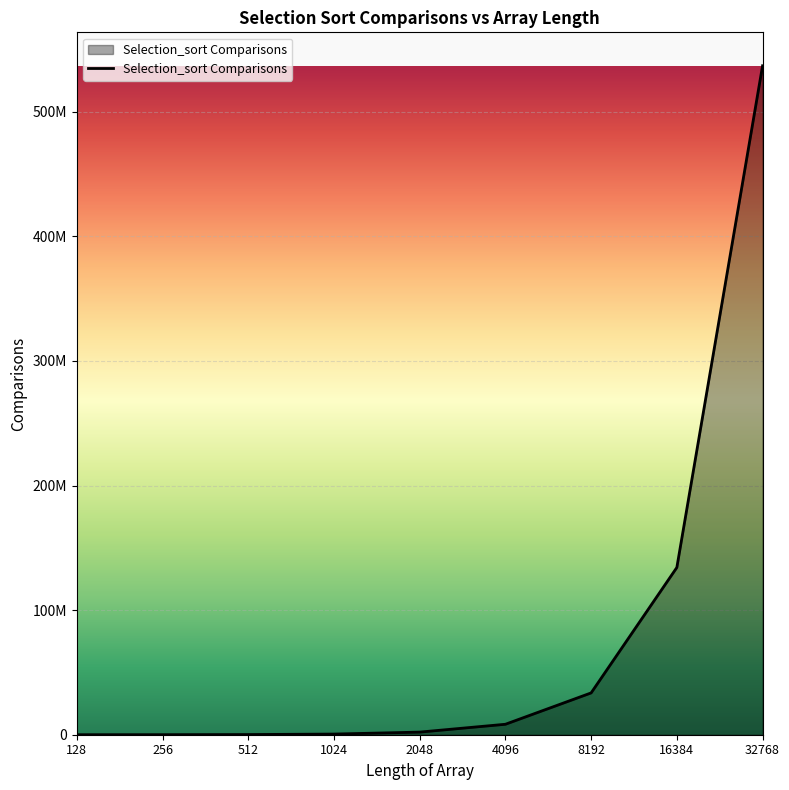

Does the chart display data point markers on the line(s)?

No